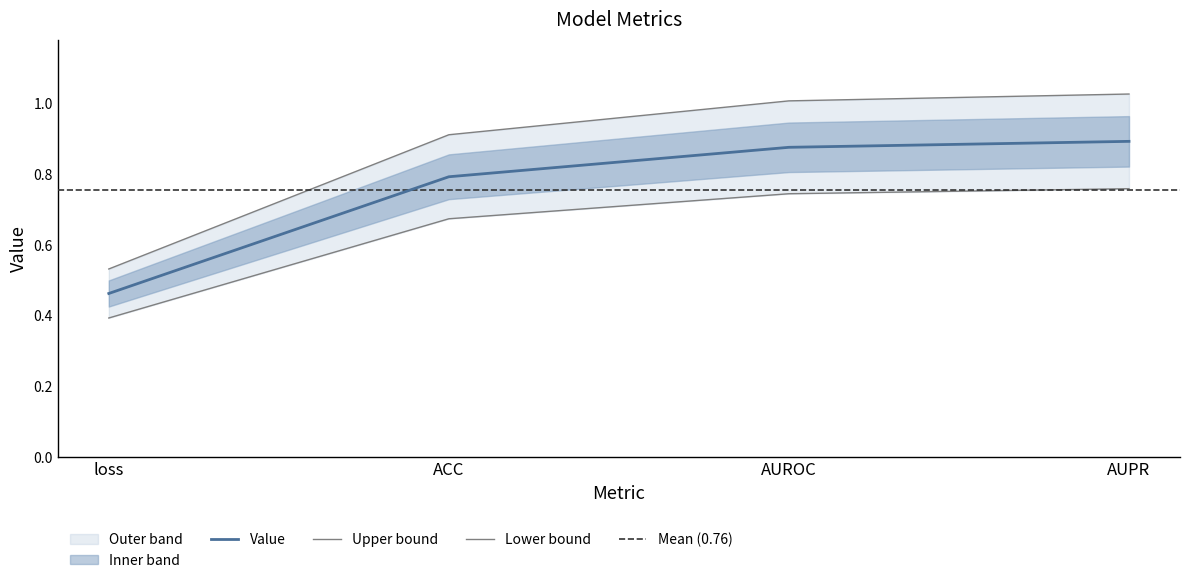

What is the difference between the maximum and second lowest values?

0.1